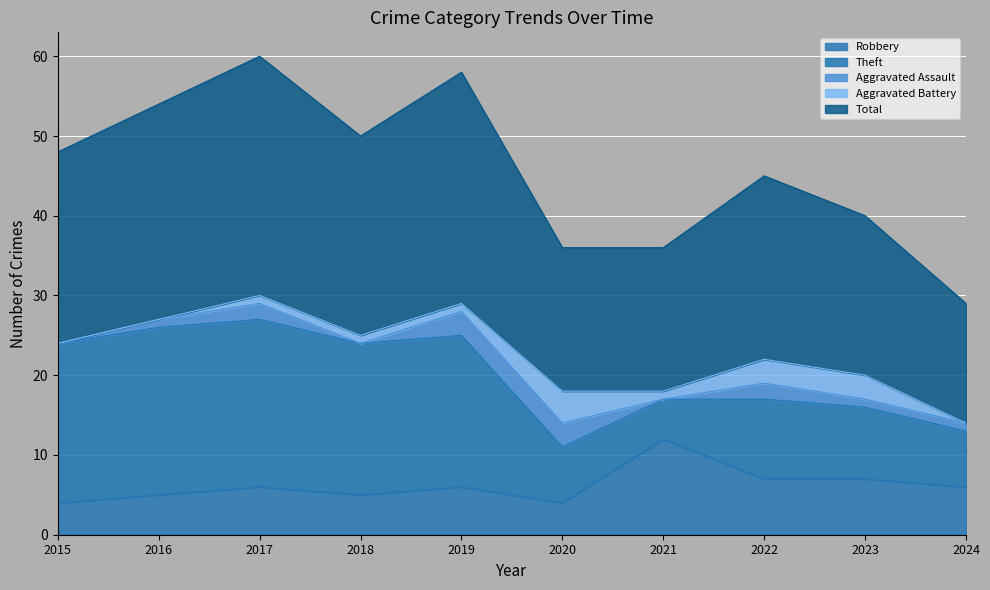

How many data points in Aggravated Assault are above 1?

4